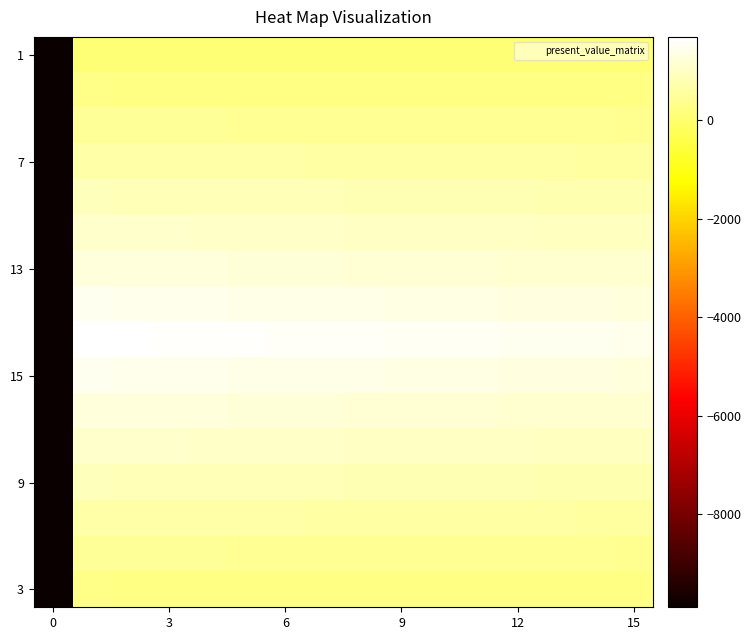

What is the minimum value shown in the chart?

-168300.0